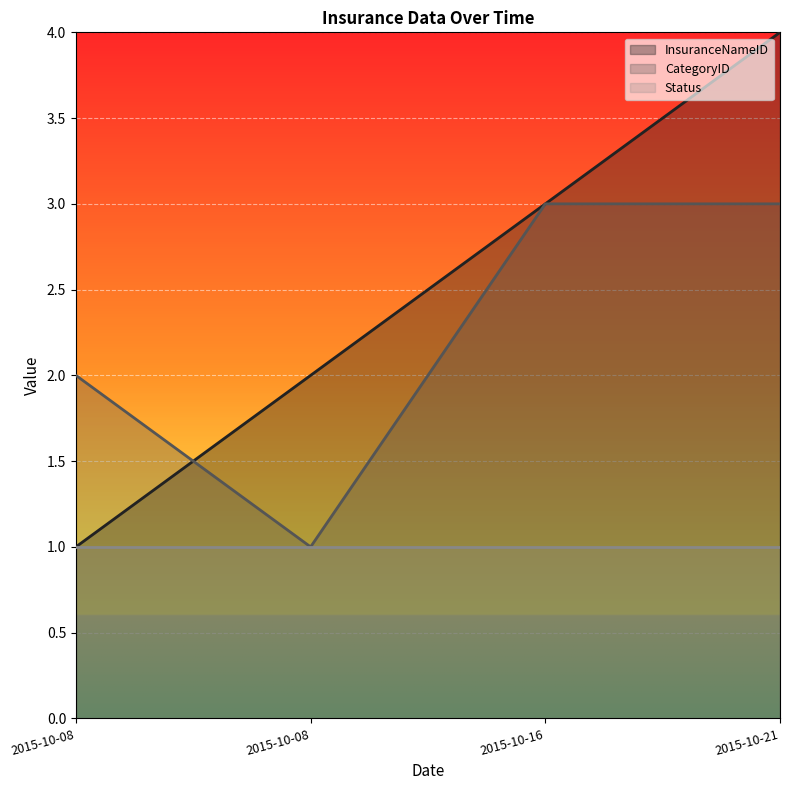

Which series has the widest spread of values?

InsuranceNameID